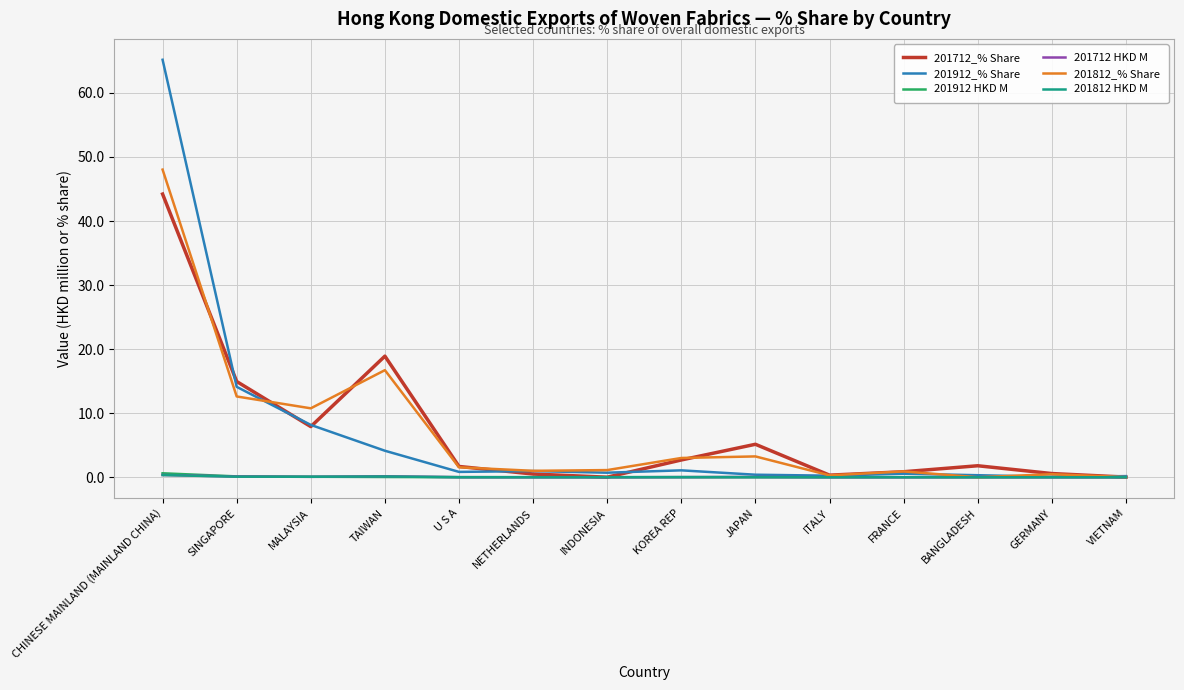

At which category is the sum across all series the highest?

CHINESE MAINLAND (MAINLAND CHINA)